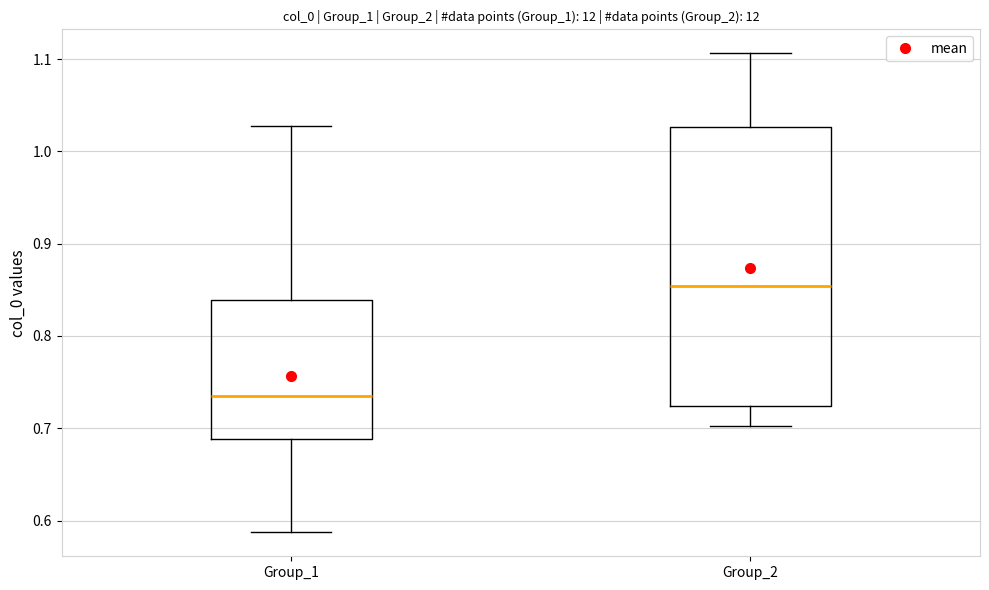

Which box's median line is the highest?

Group_2